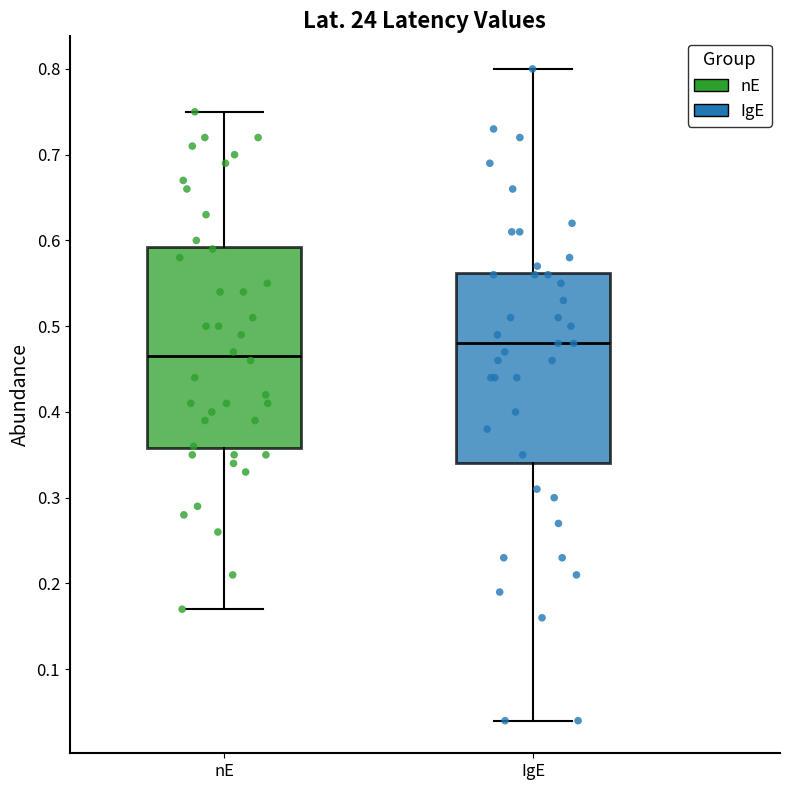

Reading left to right, read every box against the y-axis: the position of its median line, the range the box covers, and the ends of its whiskers. The values are not printed on the chart, so give them approximately, as read against the axis.

nE: median 0.47, box 0.36 to 0.59, whiskers 0.17 to 0.75
IgE: median 0.48, box 0.34 to 0.56, whiskers 0.04 to 0.80